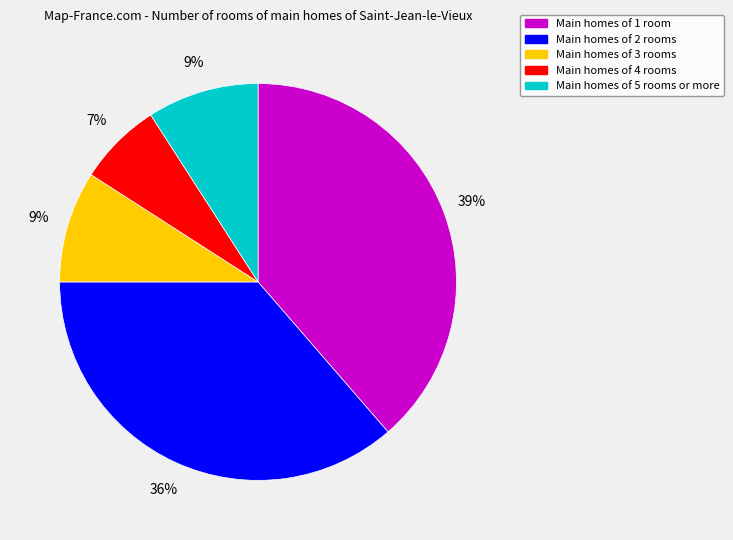

Which has a higher value, Main homes of 4 rooms or Main homes of 5 rooms or more?

Main homes of 5 rooms or more